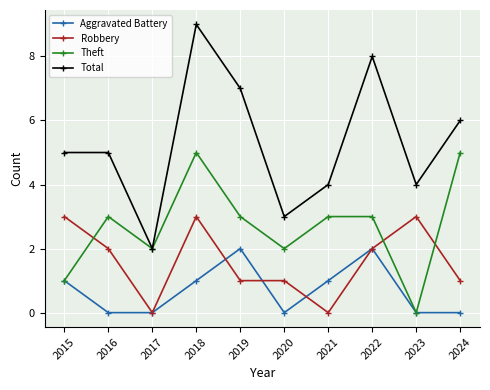

How many data points in Robbery are less than 2?

5